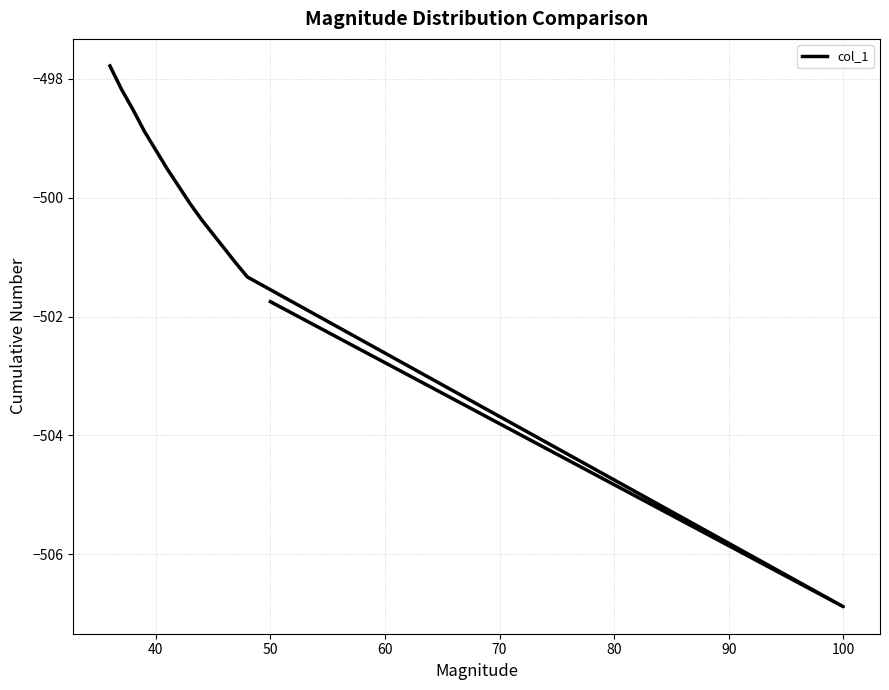

What is the greatest value displayed?

-497.8